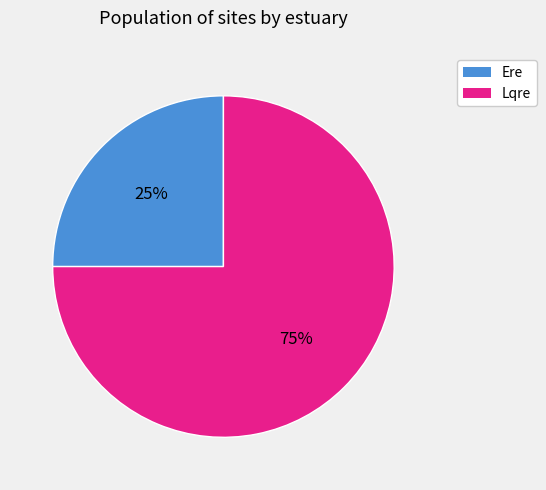

To the nearest percent, what is the difference between the Lqre and Ere slice percentages?

50%